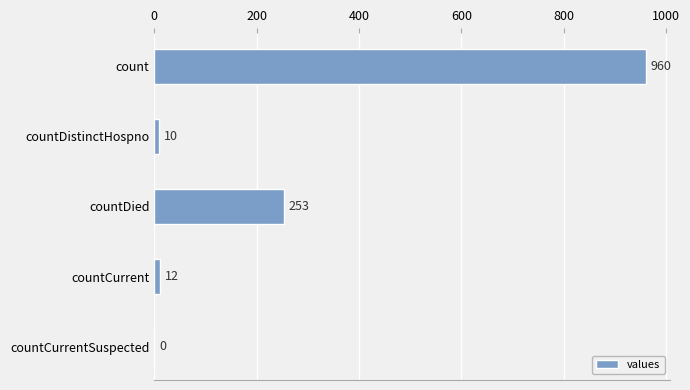

The chart shows a value of 253 at countDied. True or false?

True